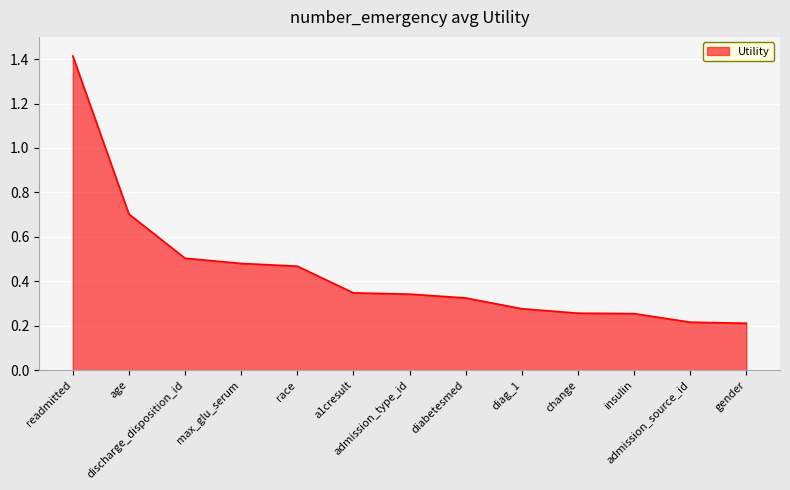

How many series are shown in this chart?

1